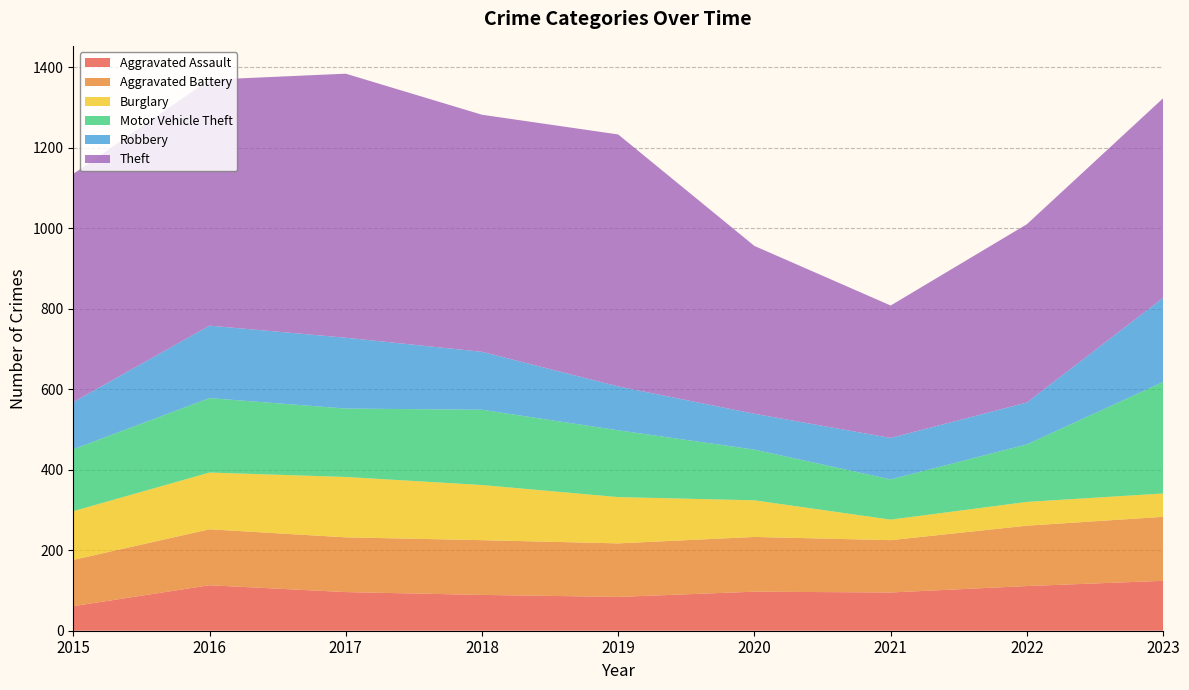

Reading left to right, what are all the values shown in this chart?

Aggravated Assault: 2015=61	2016=113	2017=96	2018=89	2019=84	2020=97	2021=95	2022=111	2023=124
Aggravated Battery: 2015=115	2016=139	2017=136	2018=136	2019=133	2020=136	2021=130	2022=150	2023=159
Burglary: 2015=121	2016=141	2017=150	2018=137	2019=115	2020=91	2021=51	2022=59	2023=58
Motor Vehicle Theft: 2015=154	2016=185	2017=170	2018=187	2019=166	2020=126	2021=100	2022=143	2023=277
Robbery: 2015=117	2016=180	2017=176	2018=144	2019=109	2020=89	2021=103	2022=104	2023=209
Theft: 2015=567	2016=611	2017=656	2018=589	2019=626	2020=417	2021=329	2022=443	2023=496